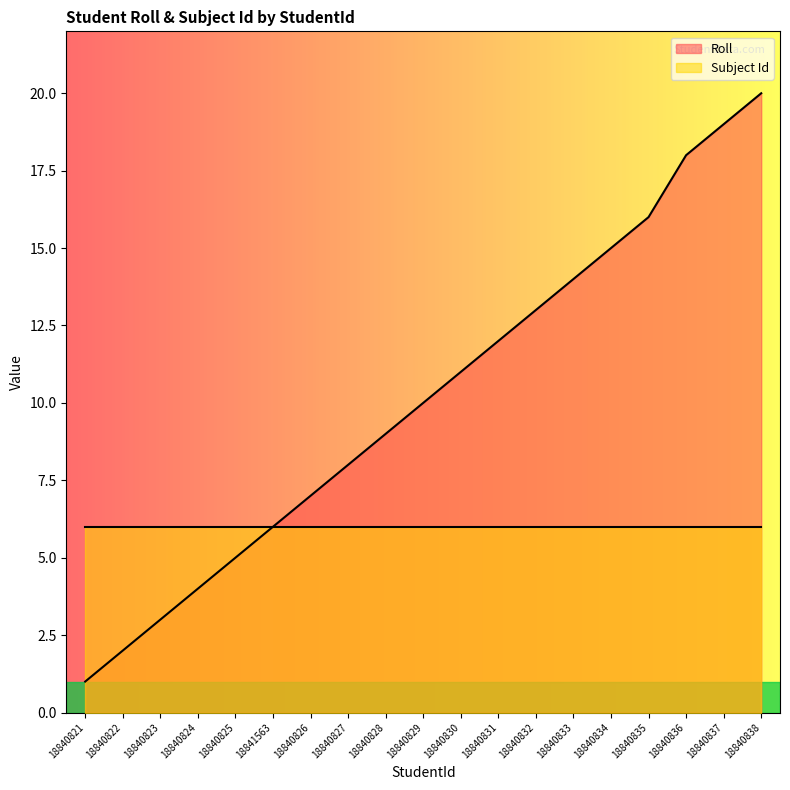

Which label corresponds to the smallest value in the chart?

18840821